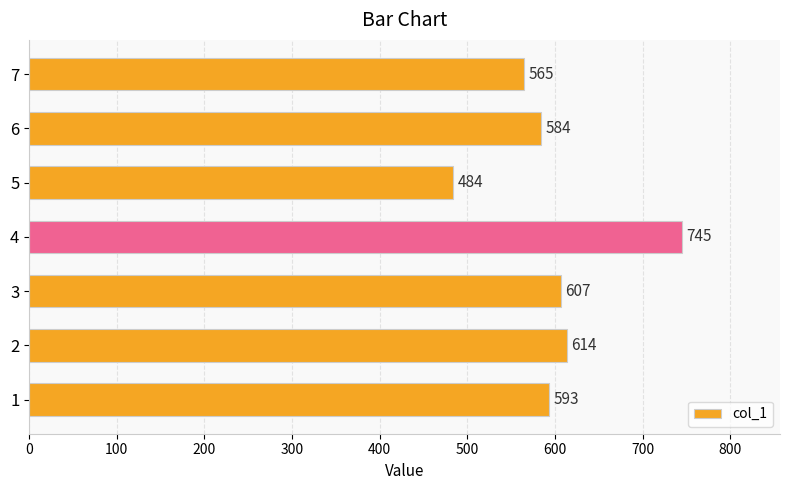

What is the sum of the values at 2 and 1?

1207